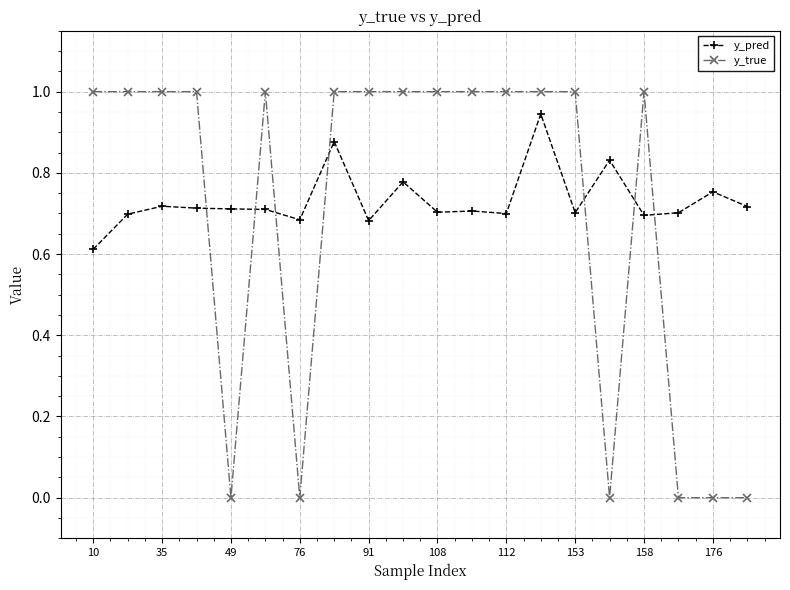

What is the difference between the maximum and minimum values in the y_pred series?

0.3